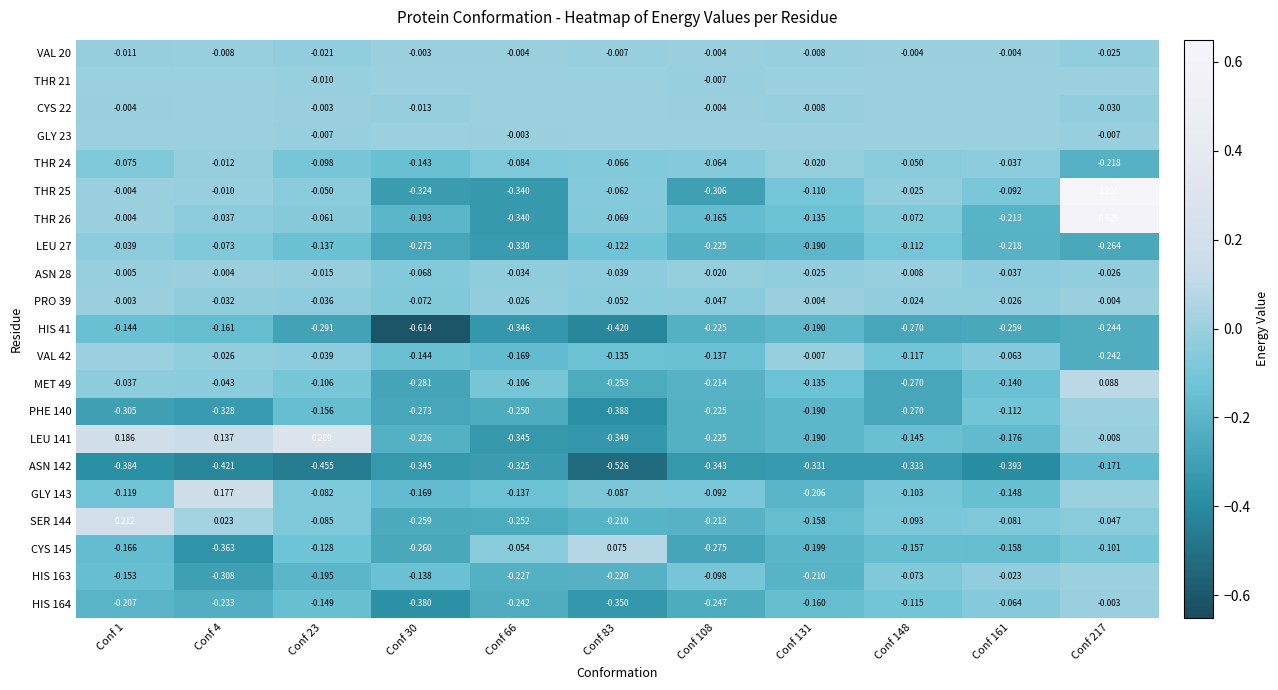

Is the value of HIS 164 at Conf 131 greater than the value of GLY 143 at Conf 161?

No